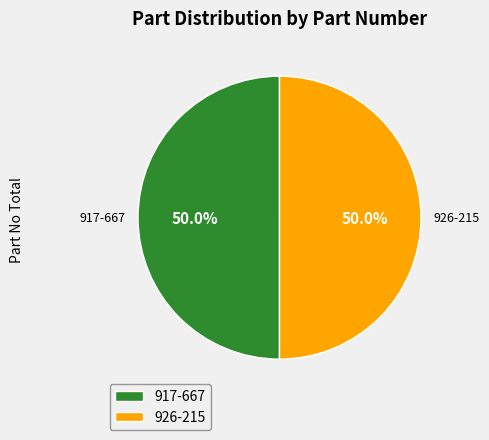

To the nearest percent, what is the average slice percentage?

50%